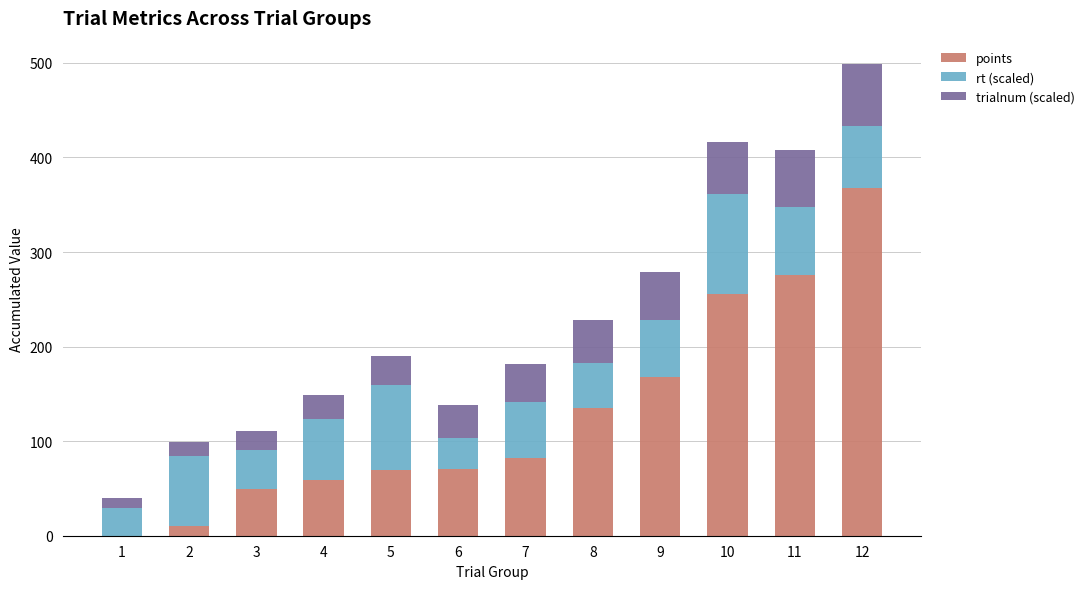

The value of points at 3 is 17.7. True or false?

False